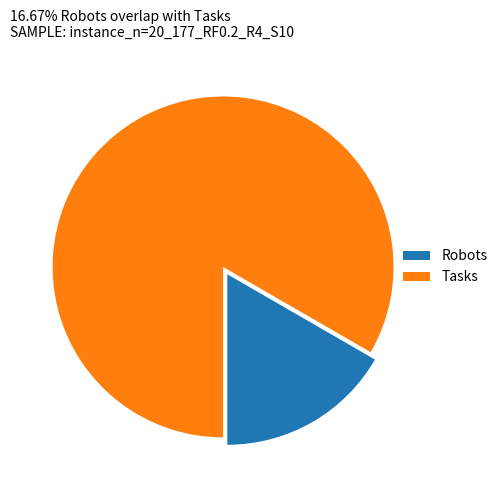

Is there a majority slice in this chart?

Yes